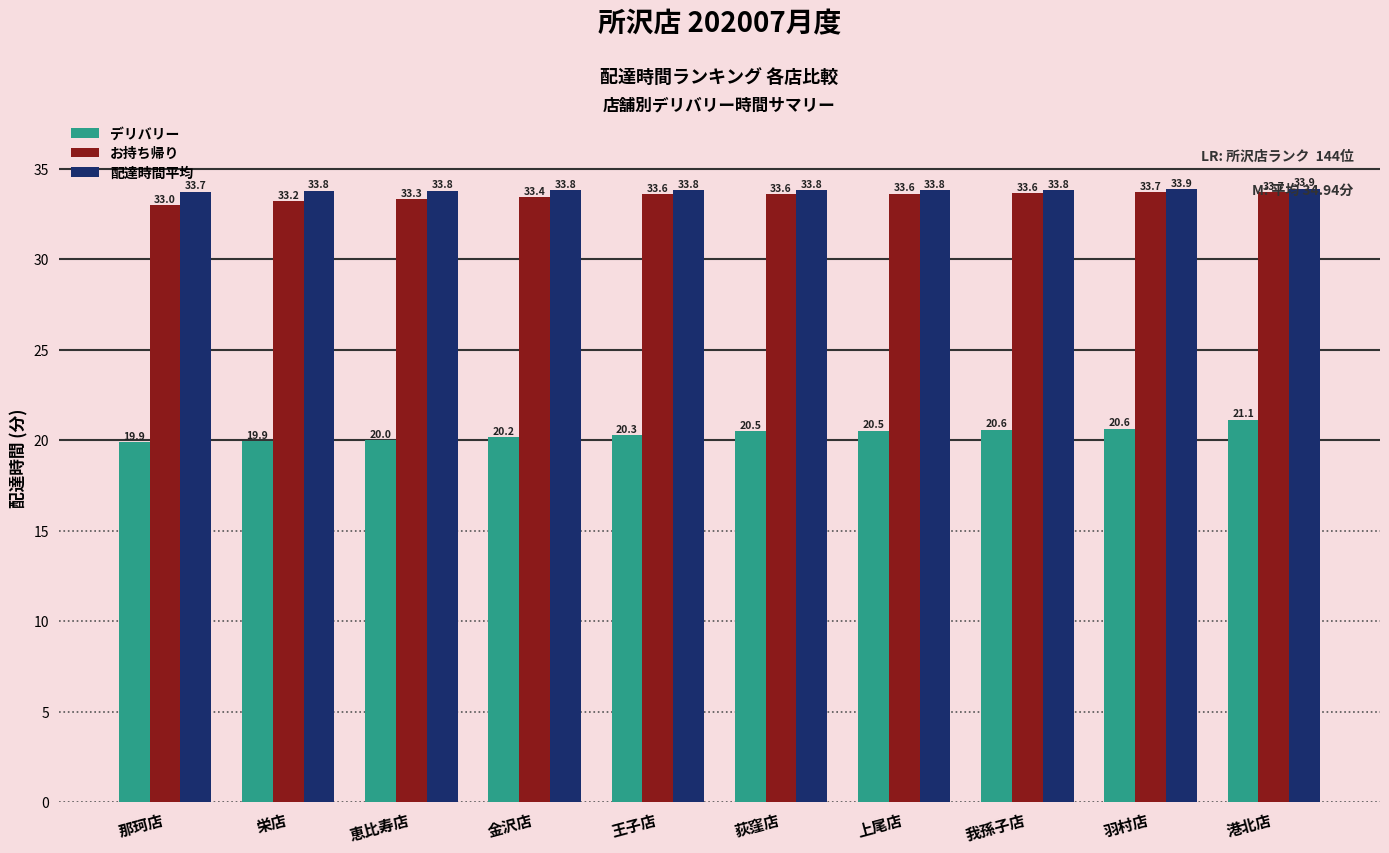

Count the 配達時間平均 values in the range 33 to 34.

10